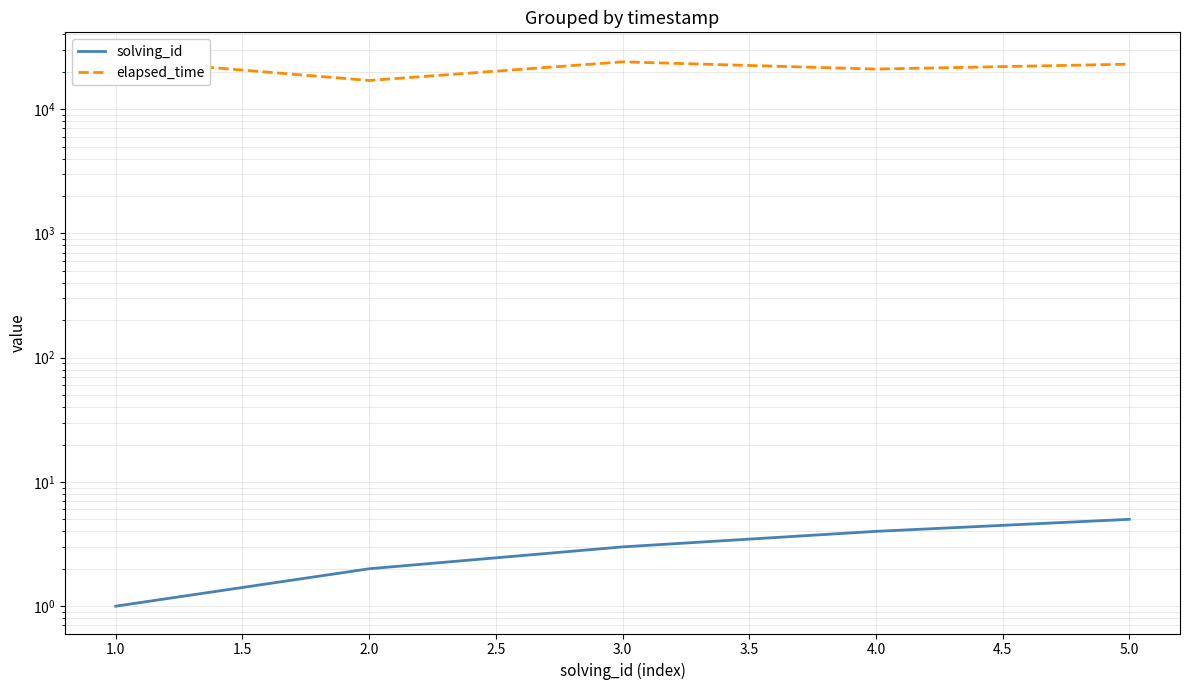

What is the average value of the solving_id series?

3